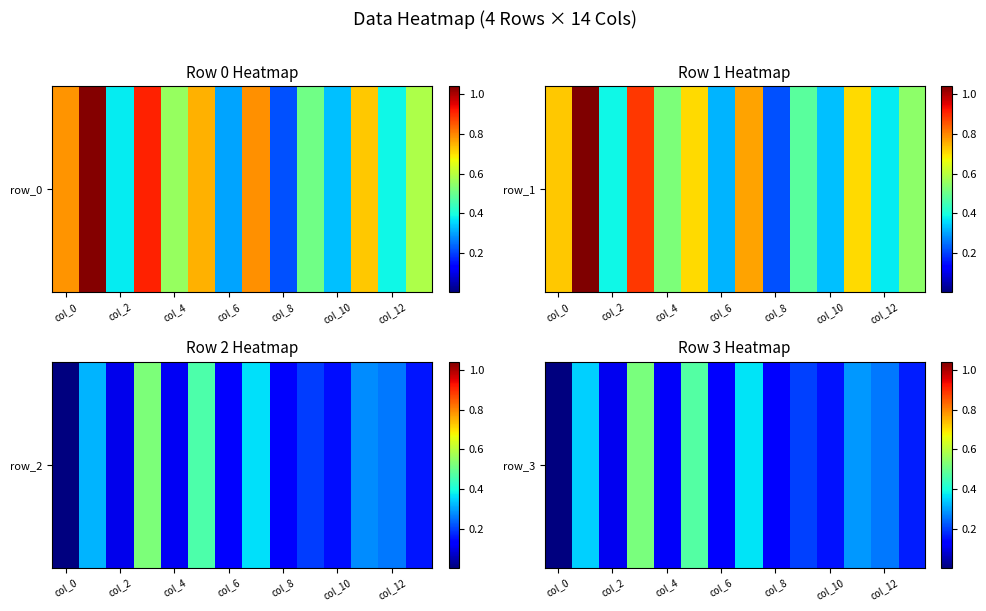

Is it true that the value at col_2 is 0.1?

False